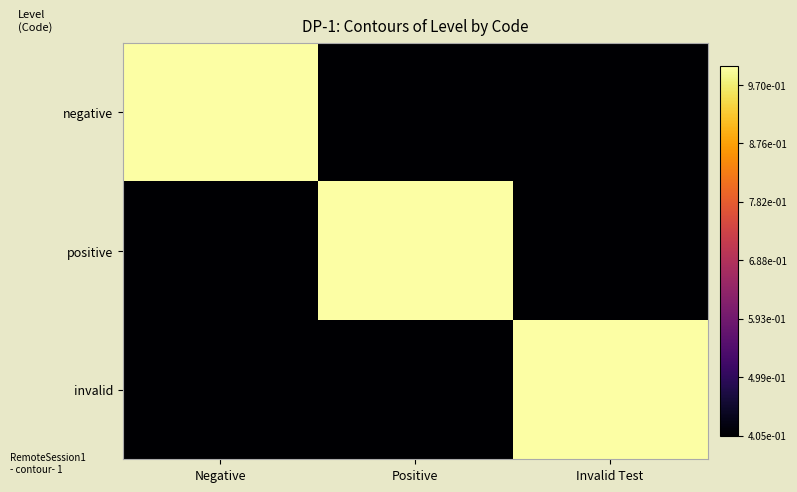

What is the spread (max minus min) of values at Positive?

0.6